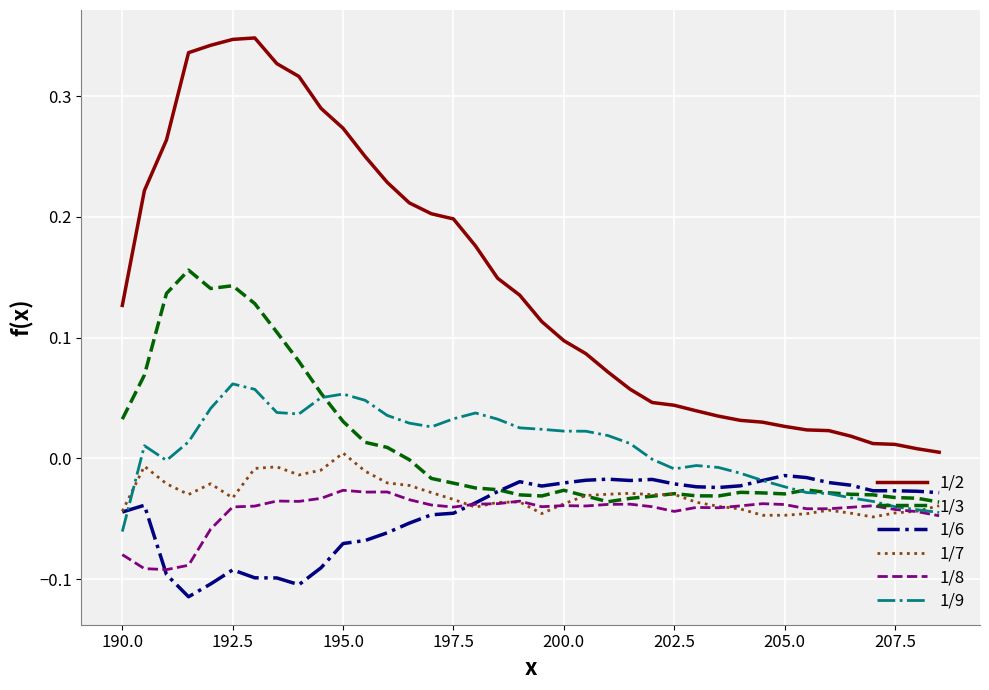

Which series has the widest spread of values?

1/2